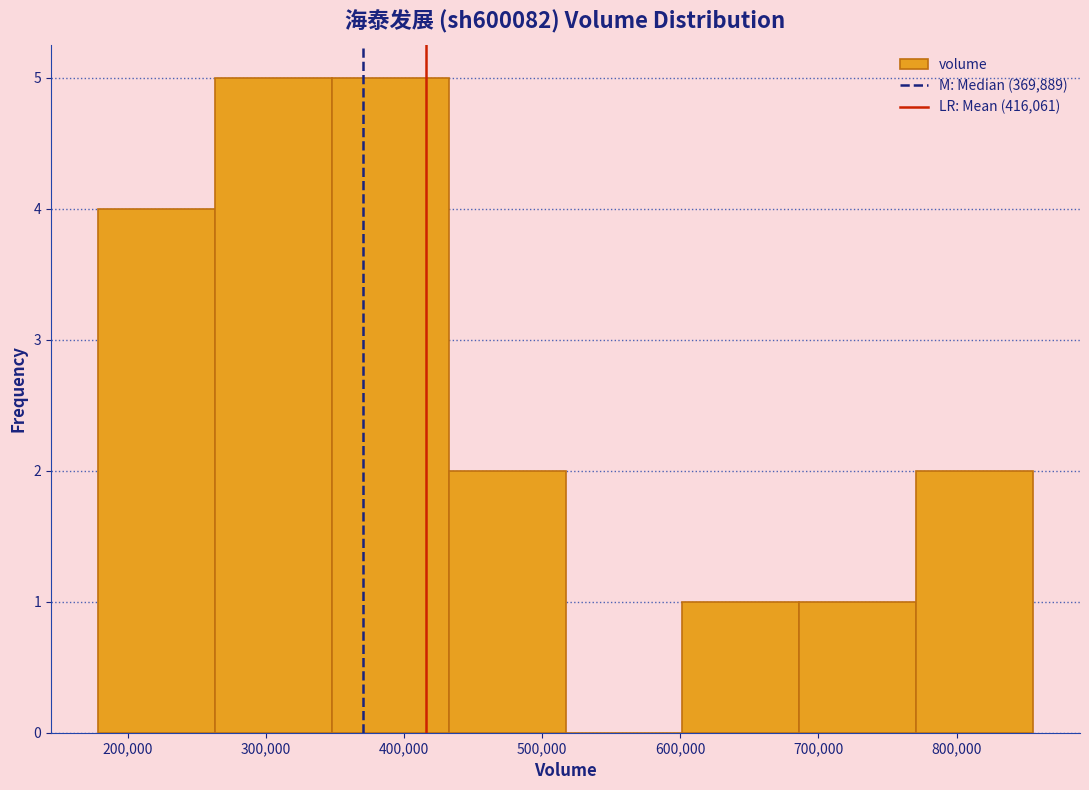

What is the height of the bar covering 600000 to 690000 on the x-axis? Neither the bar edges nor the heights are printed on the chart, so give them approximately, as read against the axes.

1